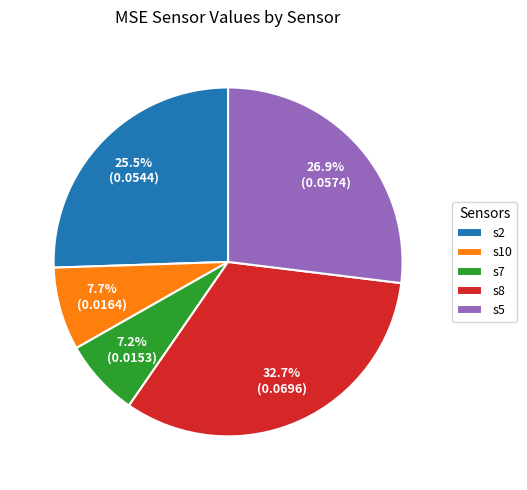

To the nearest percent, what portion does s5 represent?

27%